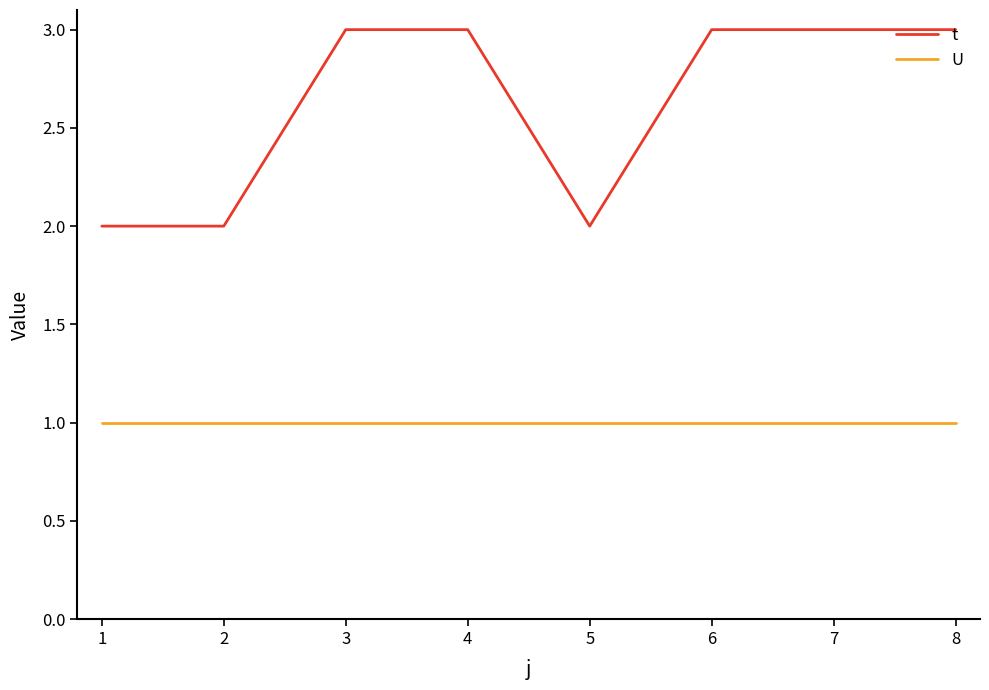

What is the difference between the second highest and second lowest values in the t series?

1